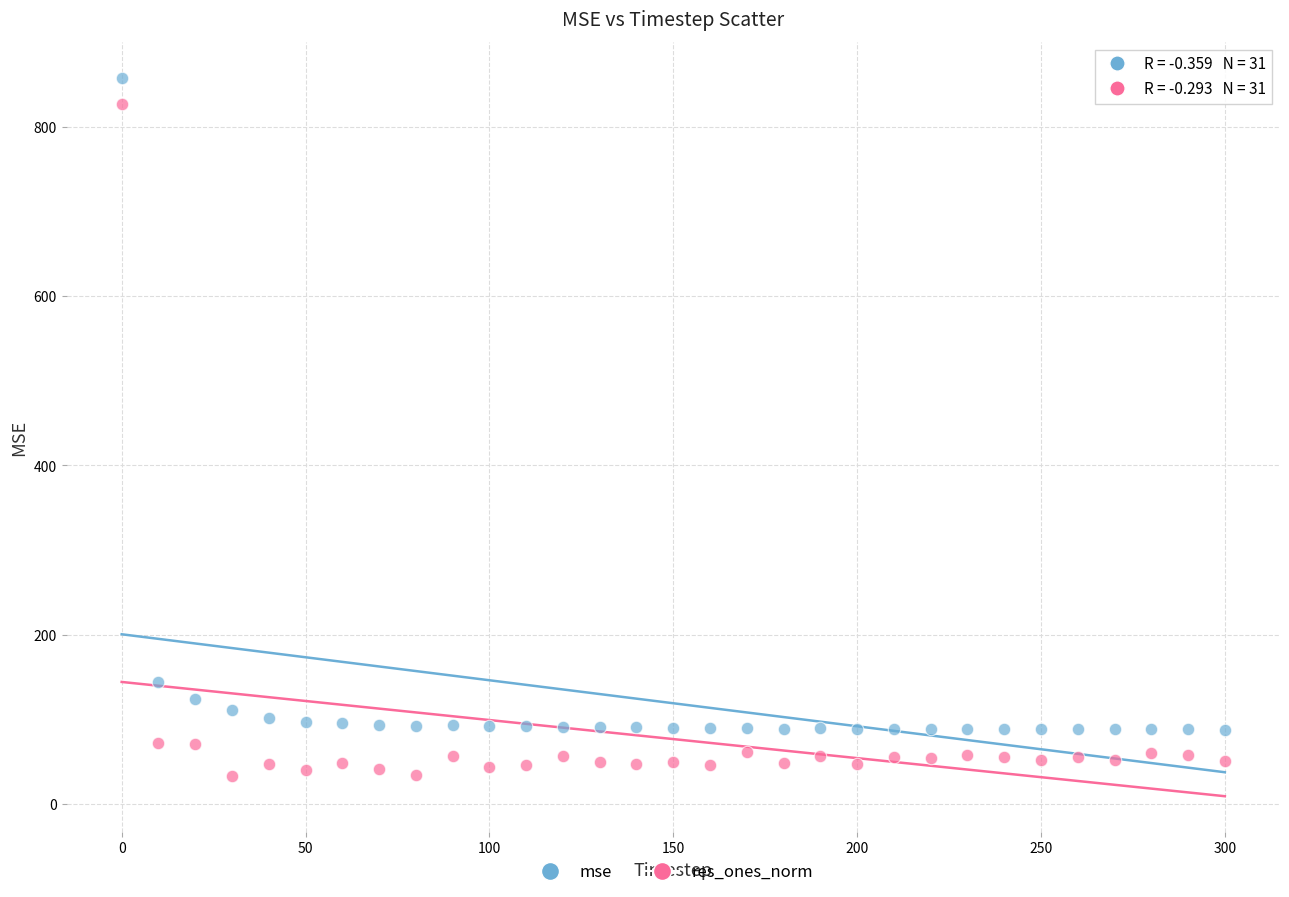

Which series has the widest spread of Y values?

res_ones_norm